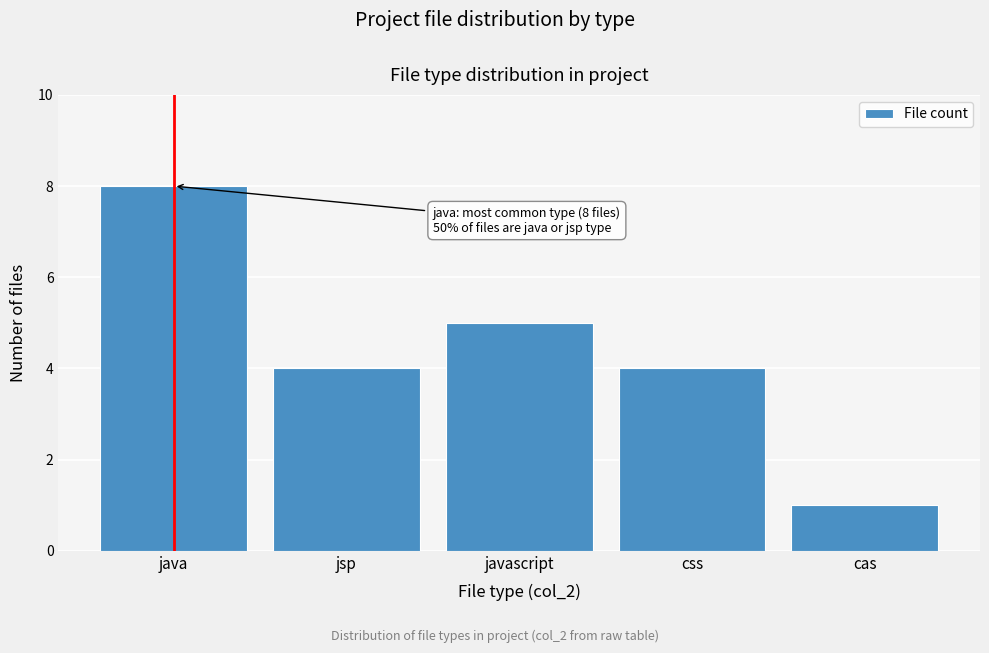

Reading left to right, list all the values displayed in this chart.

java=8	jsp=4	javascript=5	css=4	cas=1